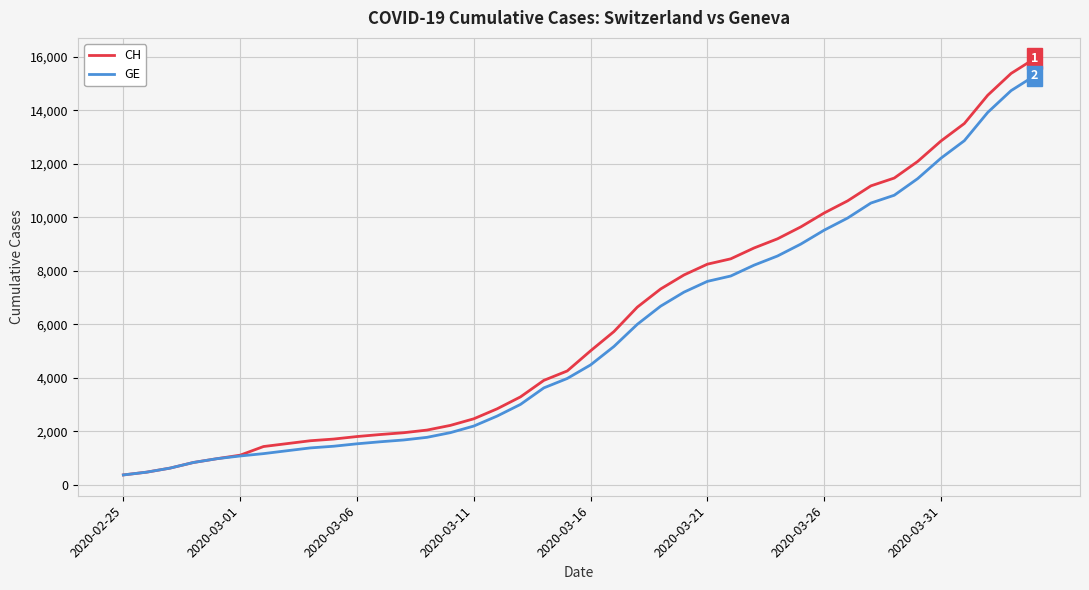

Which series has the widest spread of values?

CH